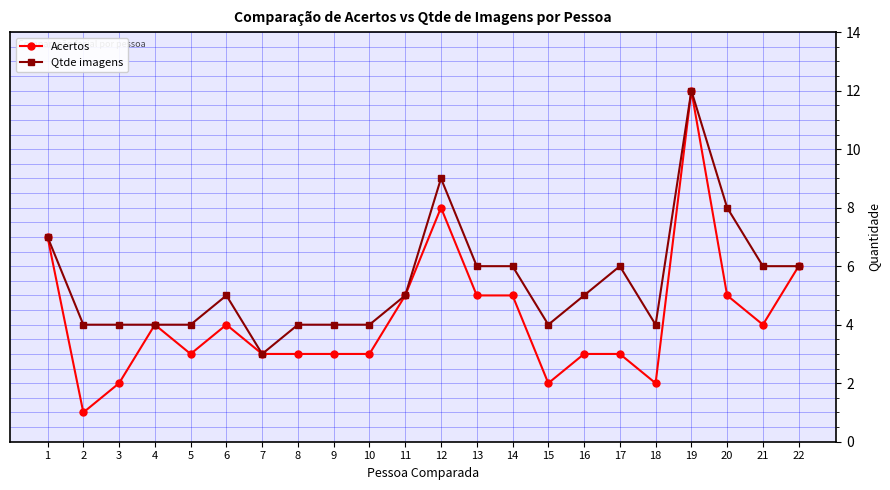

At 3, list the series in order from smallest to largest.

Acertos, Qtde imagens